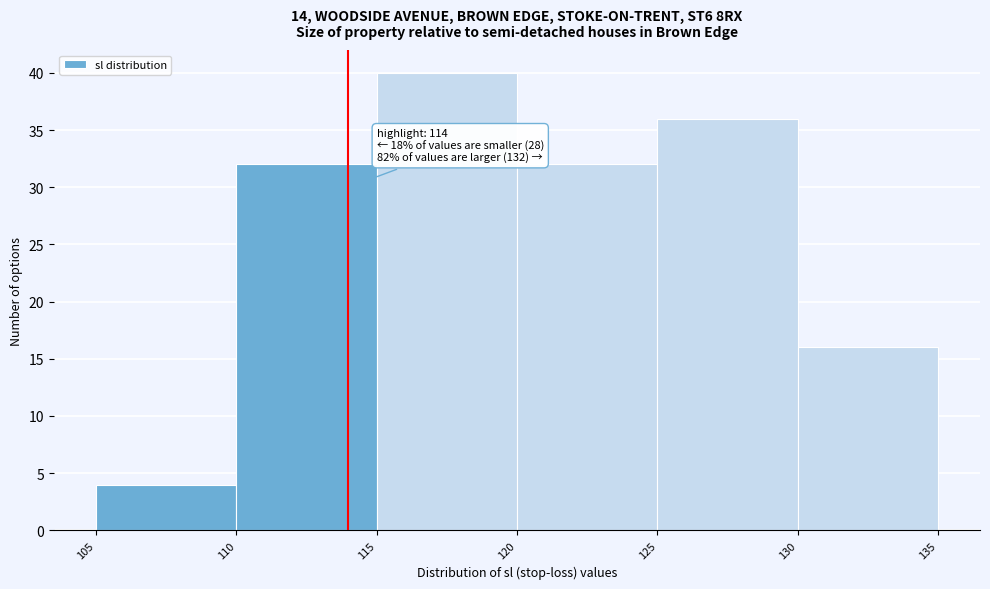

Which range on the x-axis has the tallest bar?

115 to 120